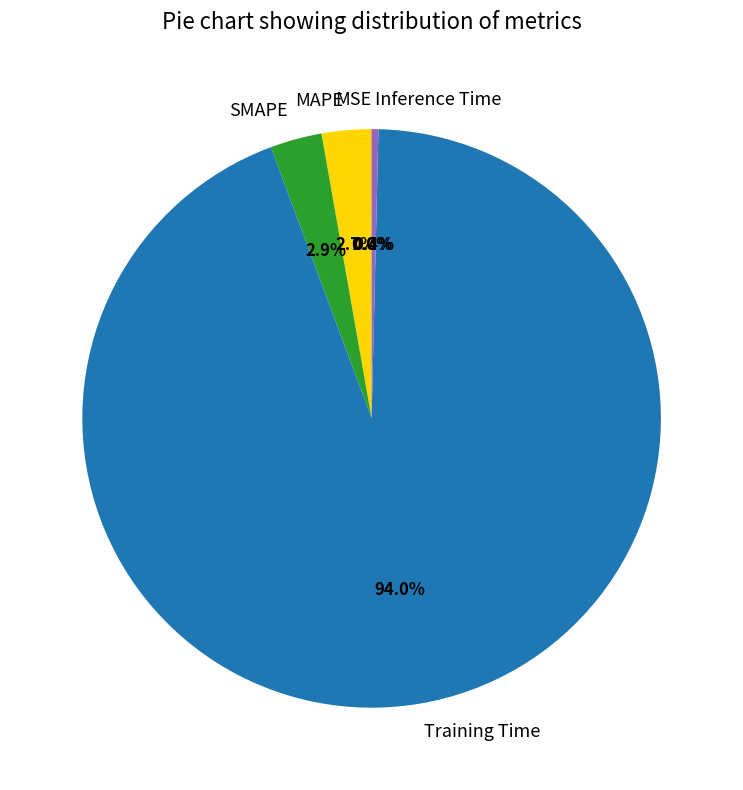

What is the majority slice?

Training Time